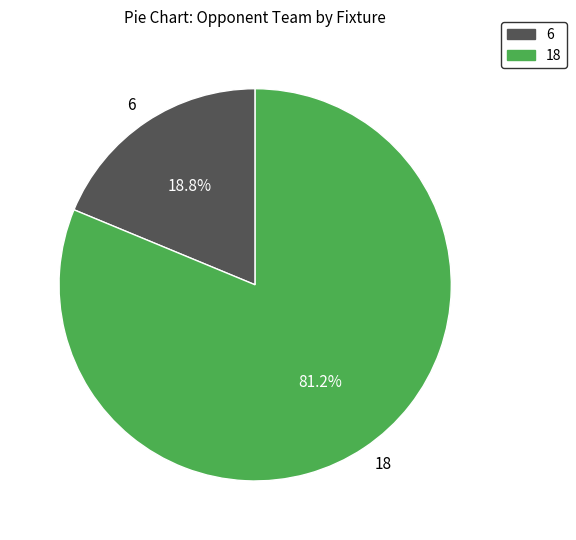

What percentage is NOT represented by 6?

81.2%